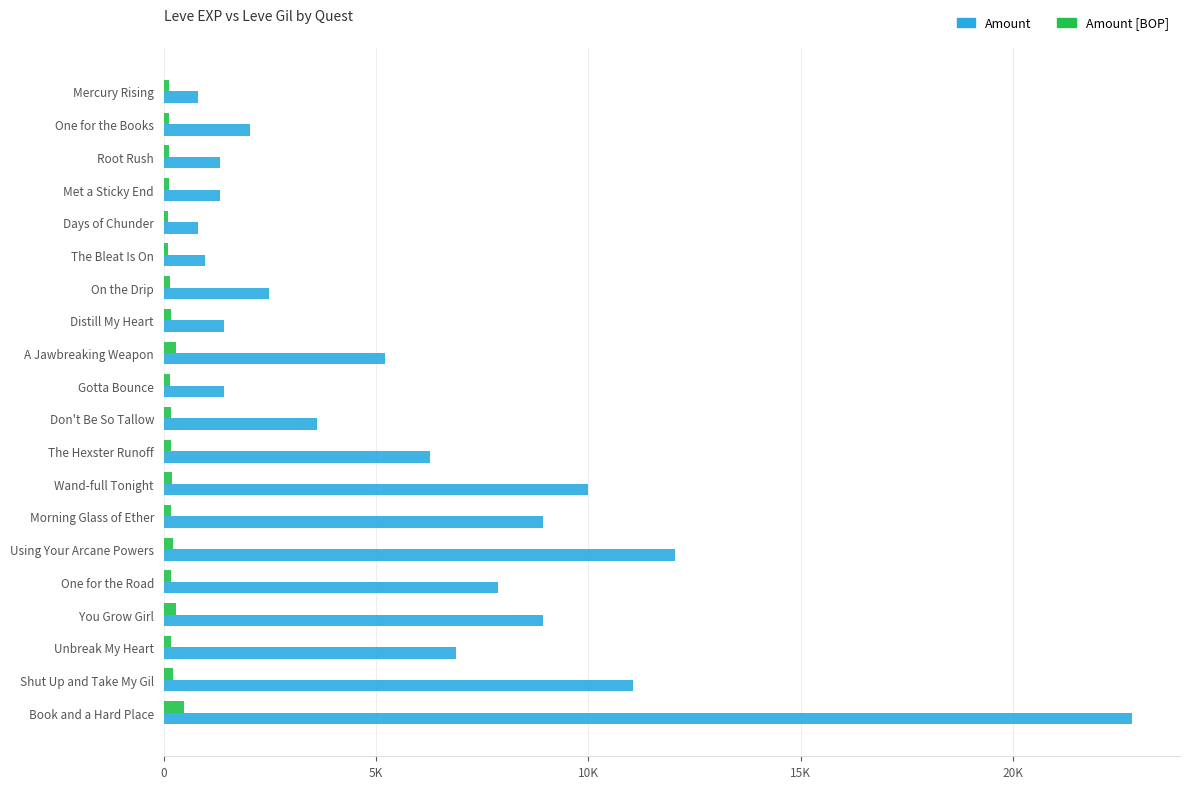

Count the number of categories in the chart.

20